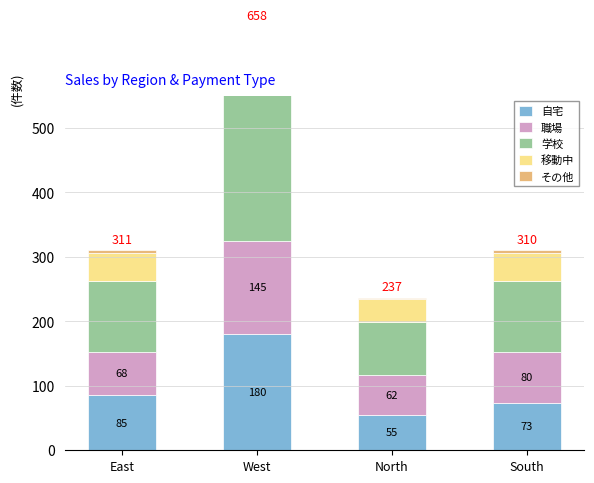

At which label does その他 reach its peak?

West